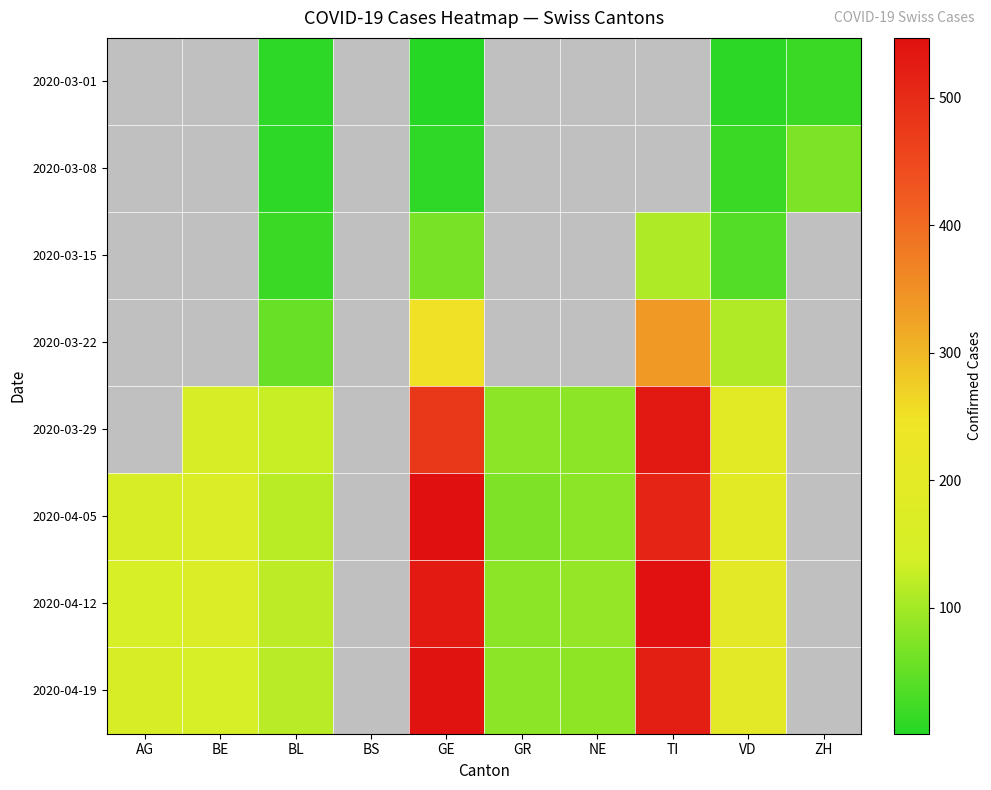

What is the difference between the highest and lowest values at VD?

192.0